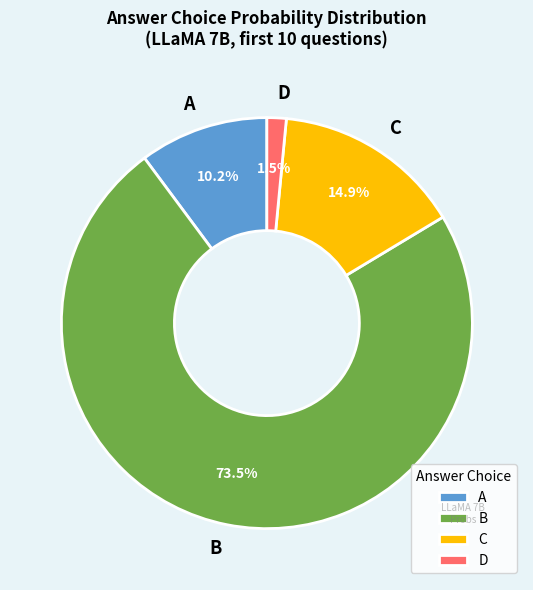

Rank the categories by value from highest to lowest.

B, C, A, D